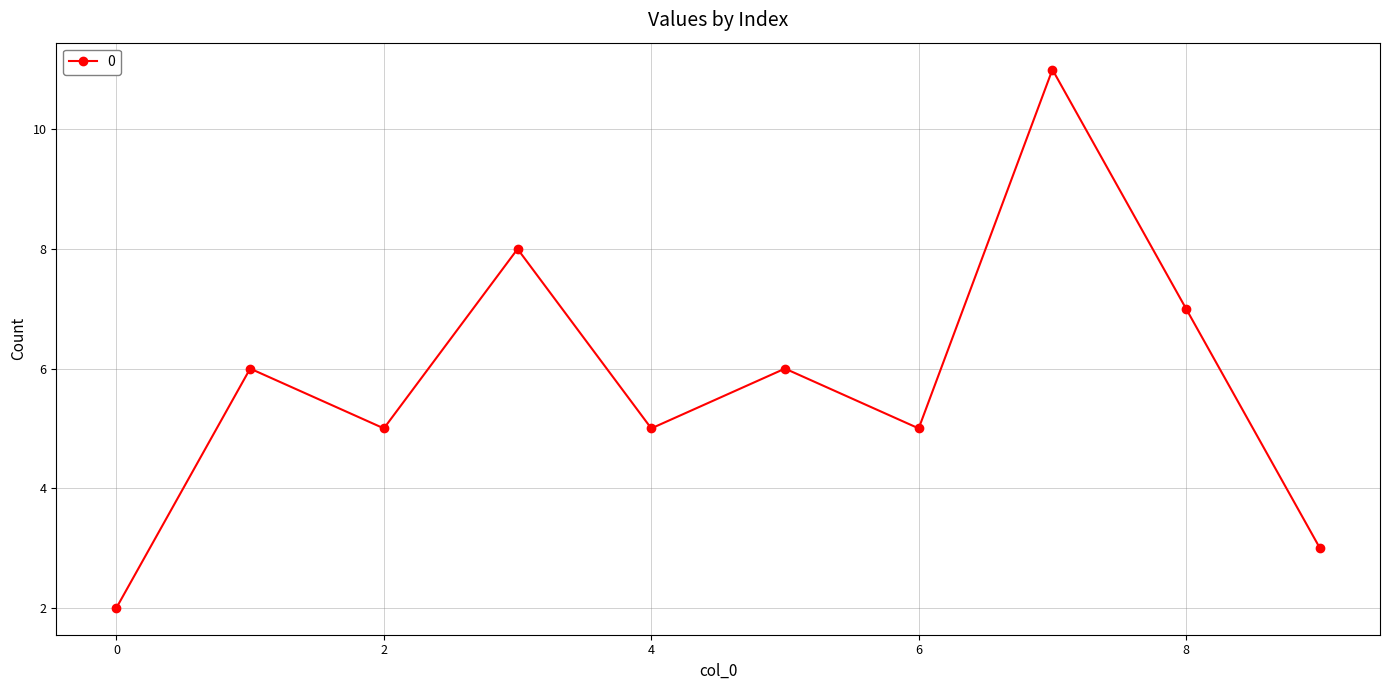

Reading left to right, transcribe all the data shown in this chart.

2	6	5	8	5	6	5	11	7	3